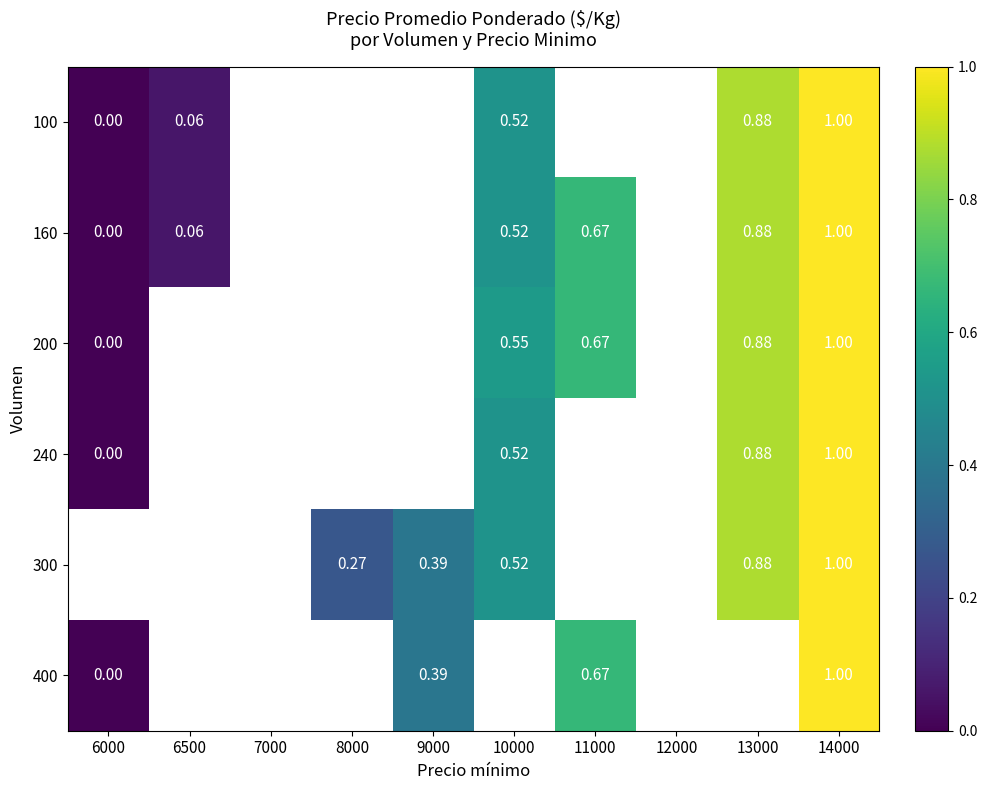

True or false: 100 has a value of 1.0 at 14000.

True